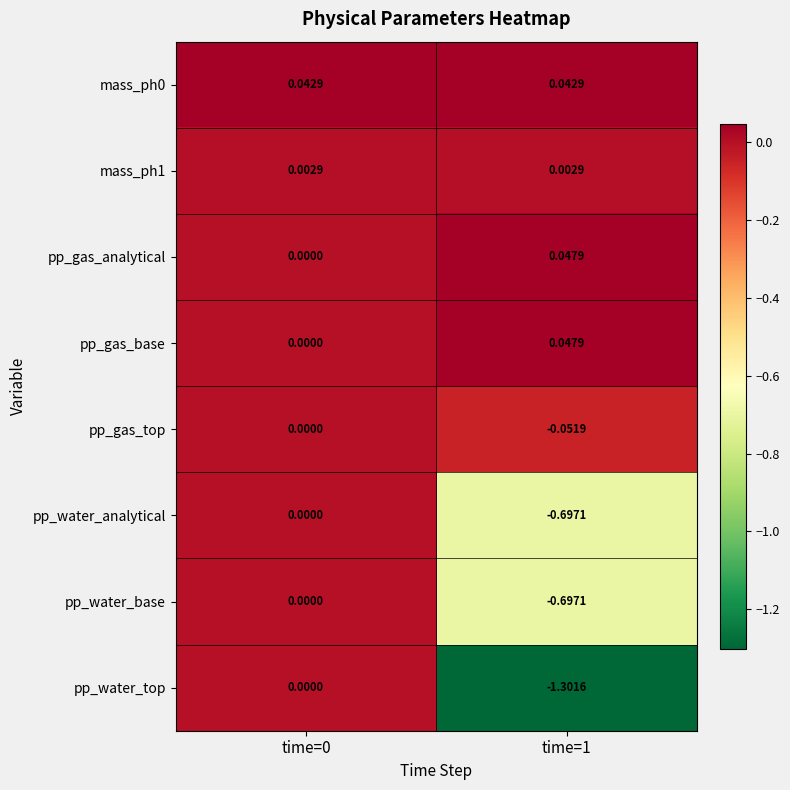

Which series has the largest range (max minus min)?

pp_water_top